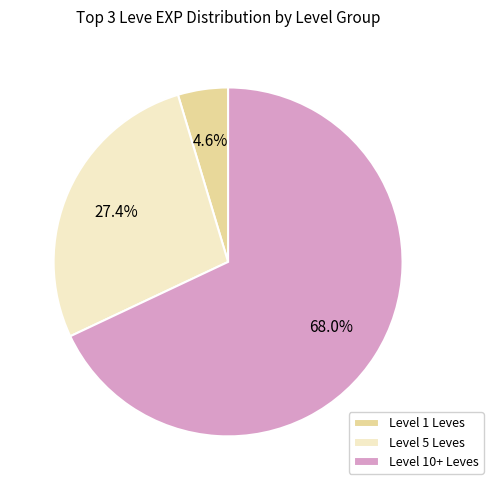

Which slice is the smallest?

Level 1 Leves